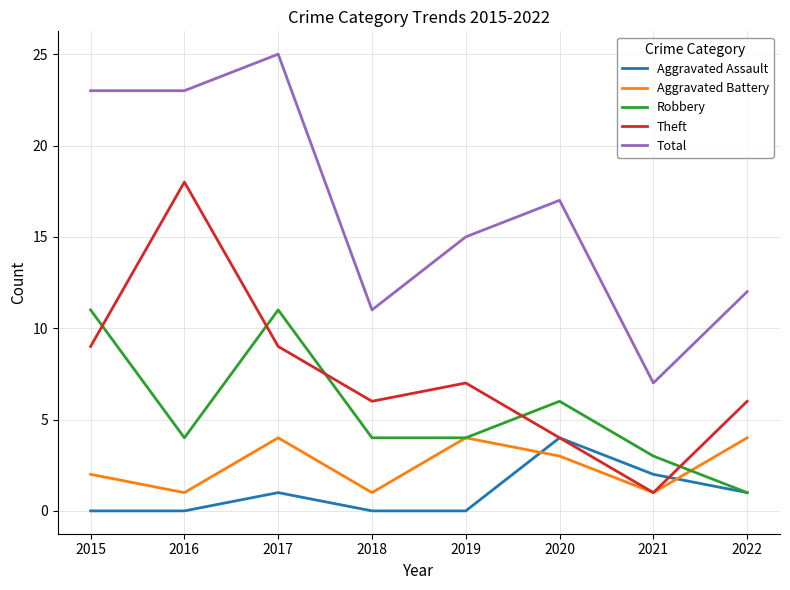

What are all the series names shown in the legend?

Aggravated Assault, Aggravated Battery, Robbery, Theft, Total